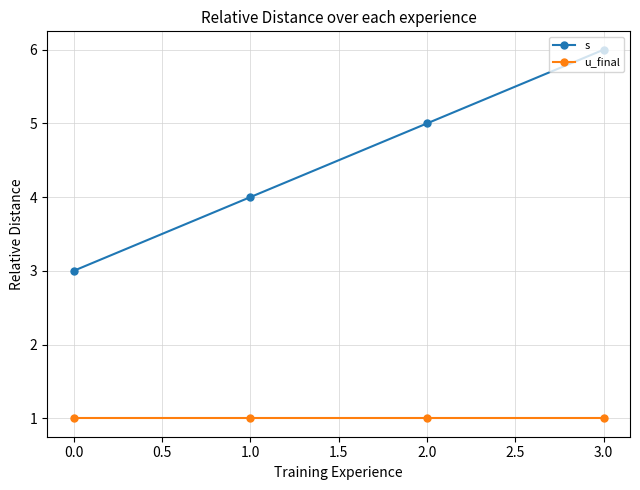

At which category is the sum across all series the highest?

3.0